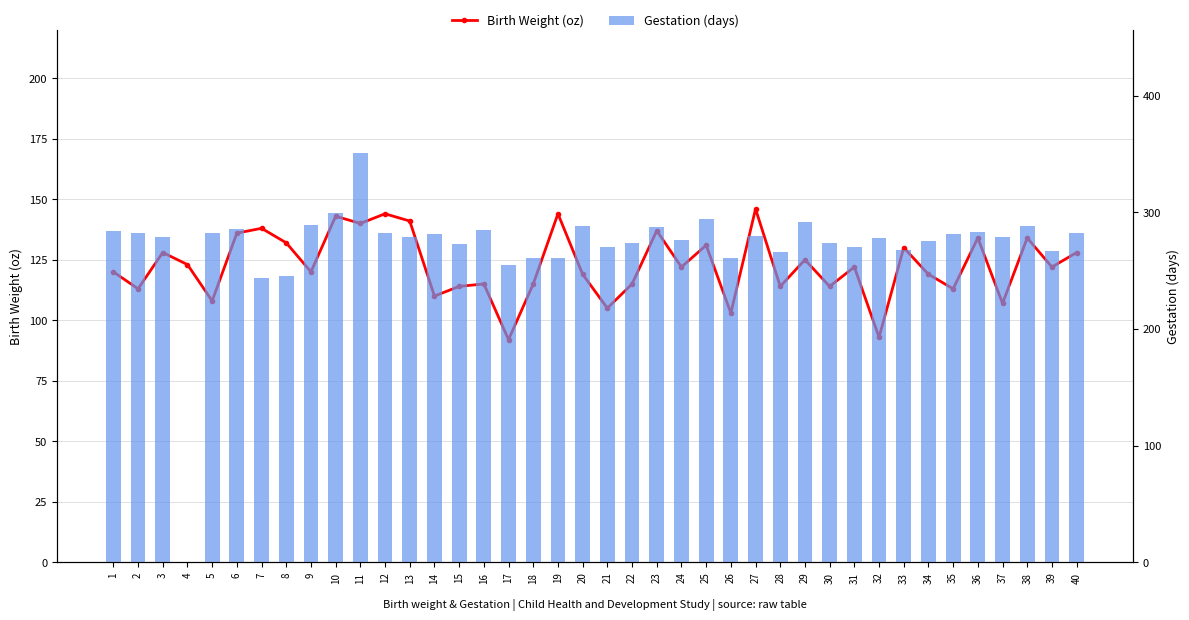

List the labels in order of Birth Weight (oz) value, largest first.

27, 12, 19, 10, 13, 11, 7, 23, 6, 36, 38, 8, 25, 33, 3, 40, 29, 4, 24, 31, 39, 1, 9, 20, 34, 16, 18, 22, 15, 28, 30, 2, 35, 14, 5, 37, 21, 26, 32, 17